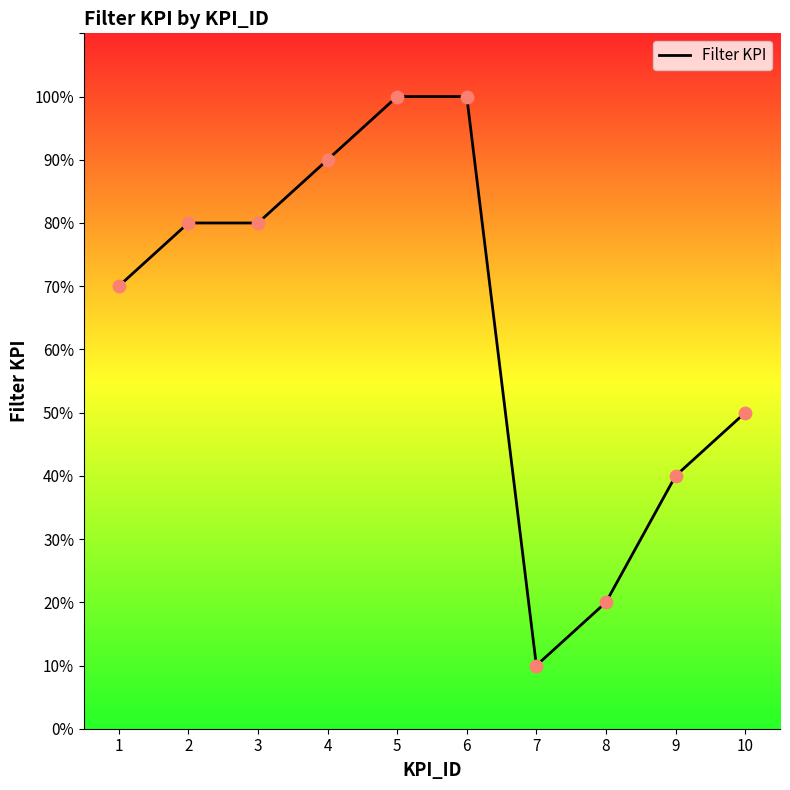

Which has a higher value, 4 or 5?

5